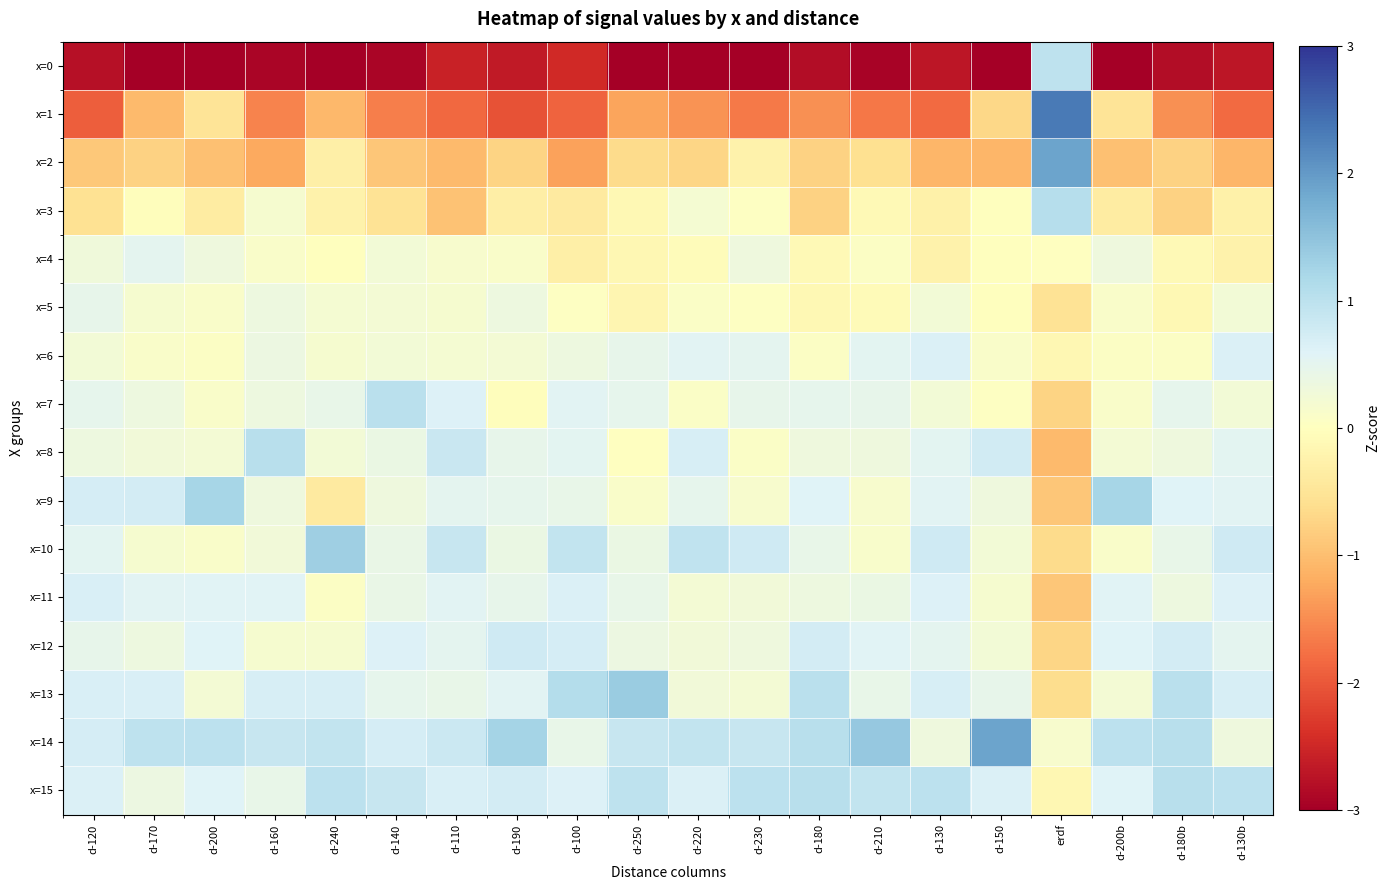

List the series in order of their peak value, highest first.

x=1, x=14, x=2, x=13, x=10, x=9, x=3, x=8, x=15, x=7, x=0, x=12, x=11, x=6, x=4, x=5